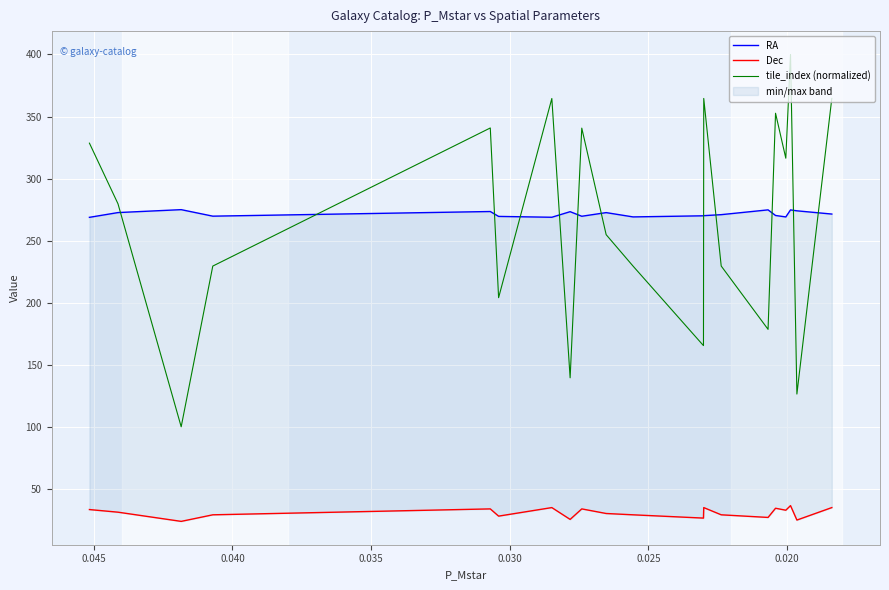

True or false: RA and Dec intersect in this chart.

False